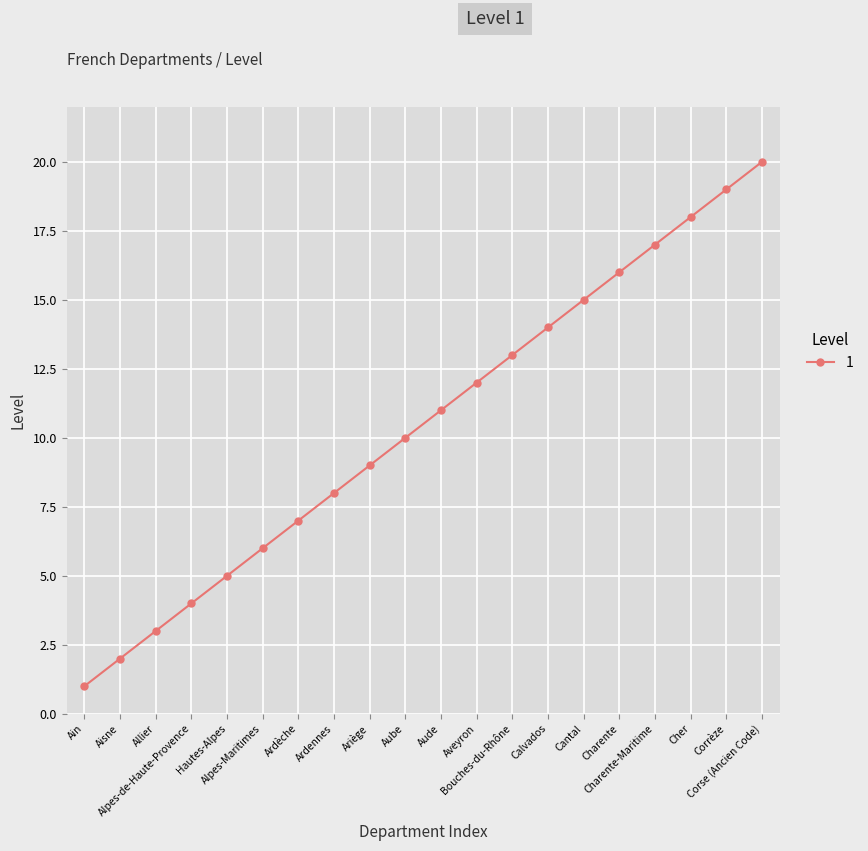

Count the number of data series in this chart.

1